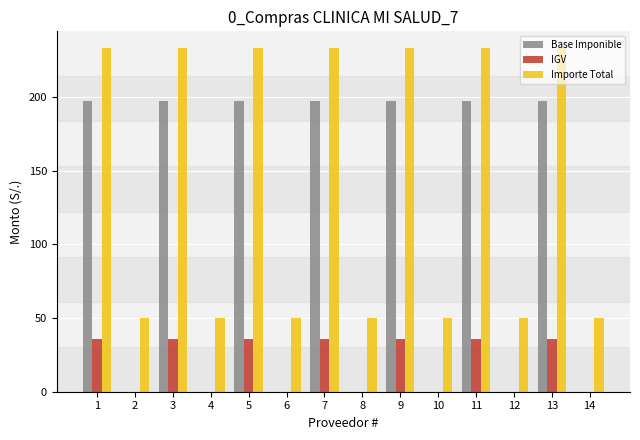

Count the number of data series in this chart.

3